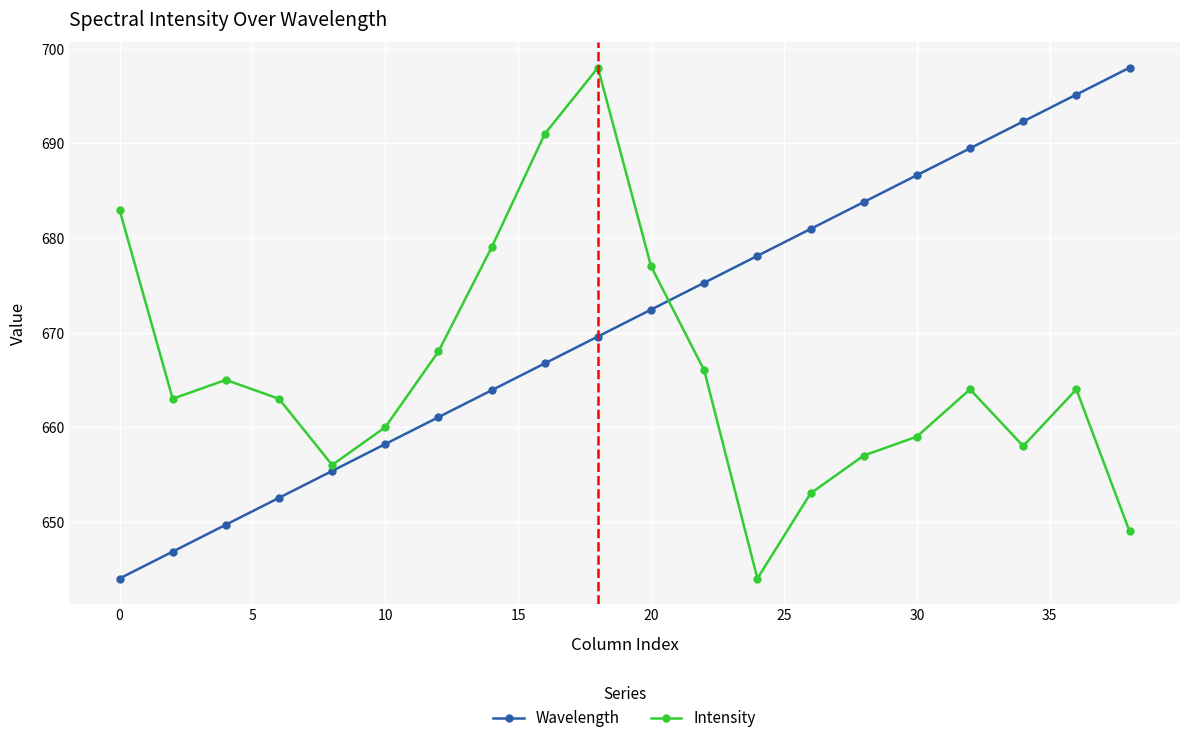

Which series has the largest total across all categories?

Wavelength